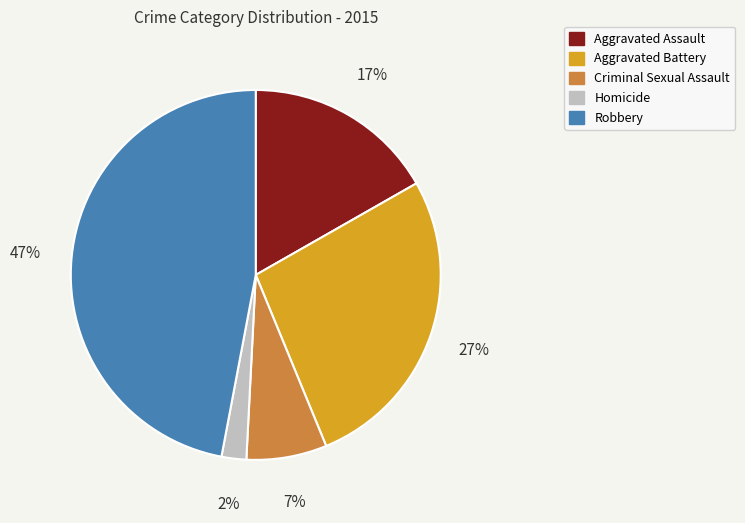

How many slices are in this pie chart?

5